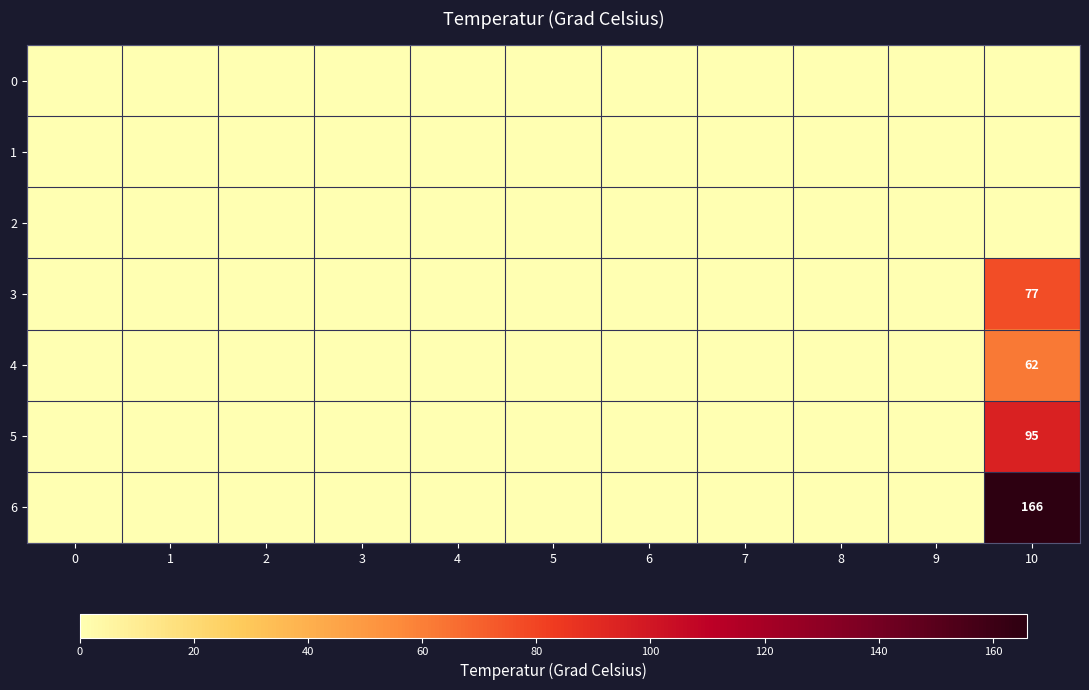

Is it true that 4 equals 15 at 10?

False